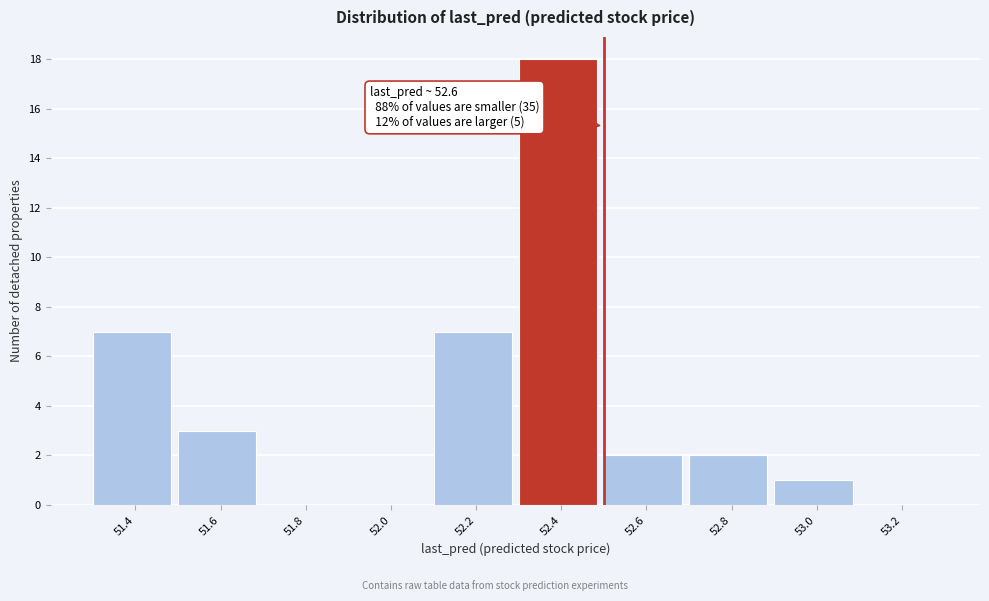

Reading right to left, what are all the values shown in this chart?

53.2=0	53.0=1	52.8=2	52.6=2	52.4=18	52.2=7	52.0=0	51.8=0	51.6=3	51.4=7